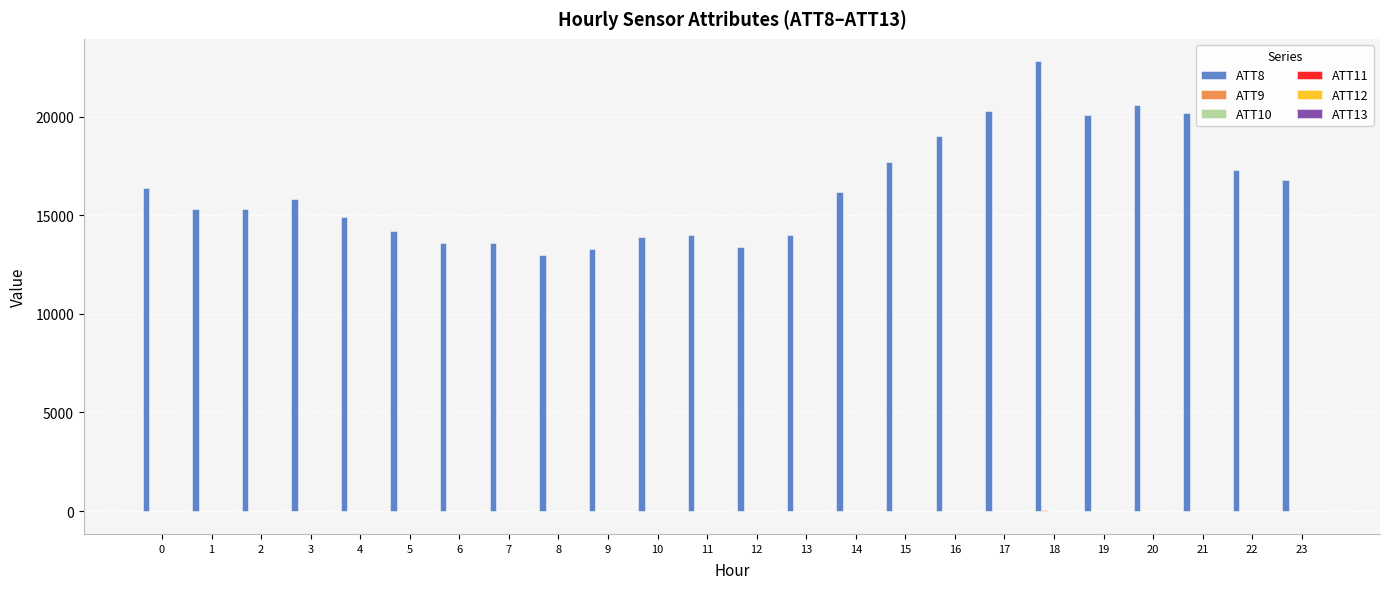

Count the number of categories in the chart.

24